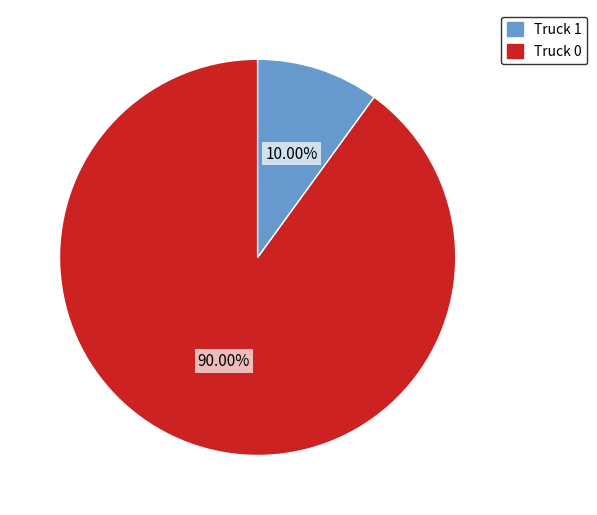

Is there any slice that represents more than half of the pie?

Yes